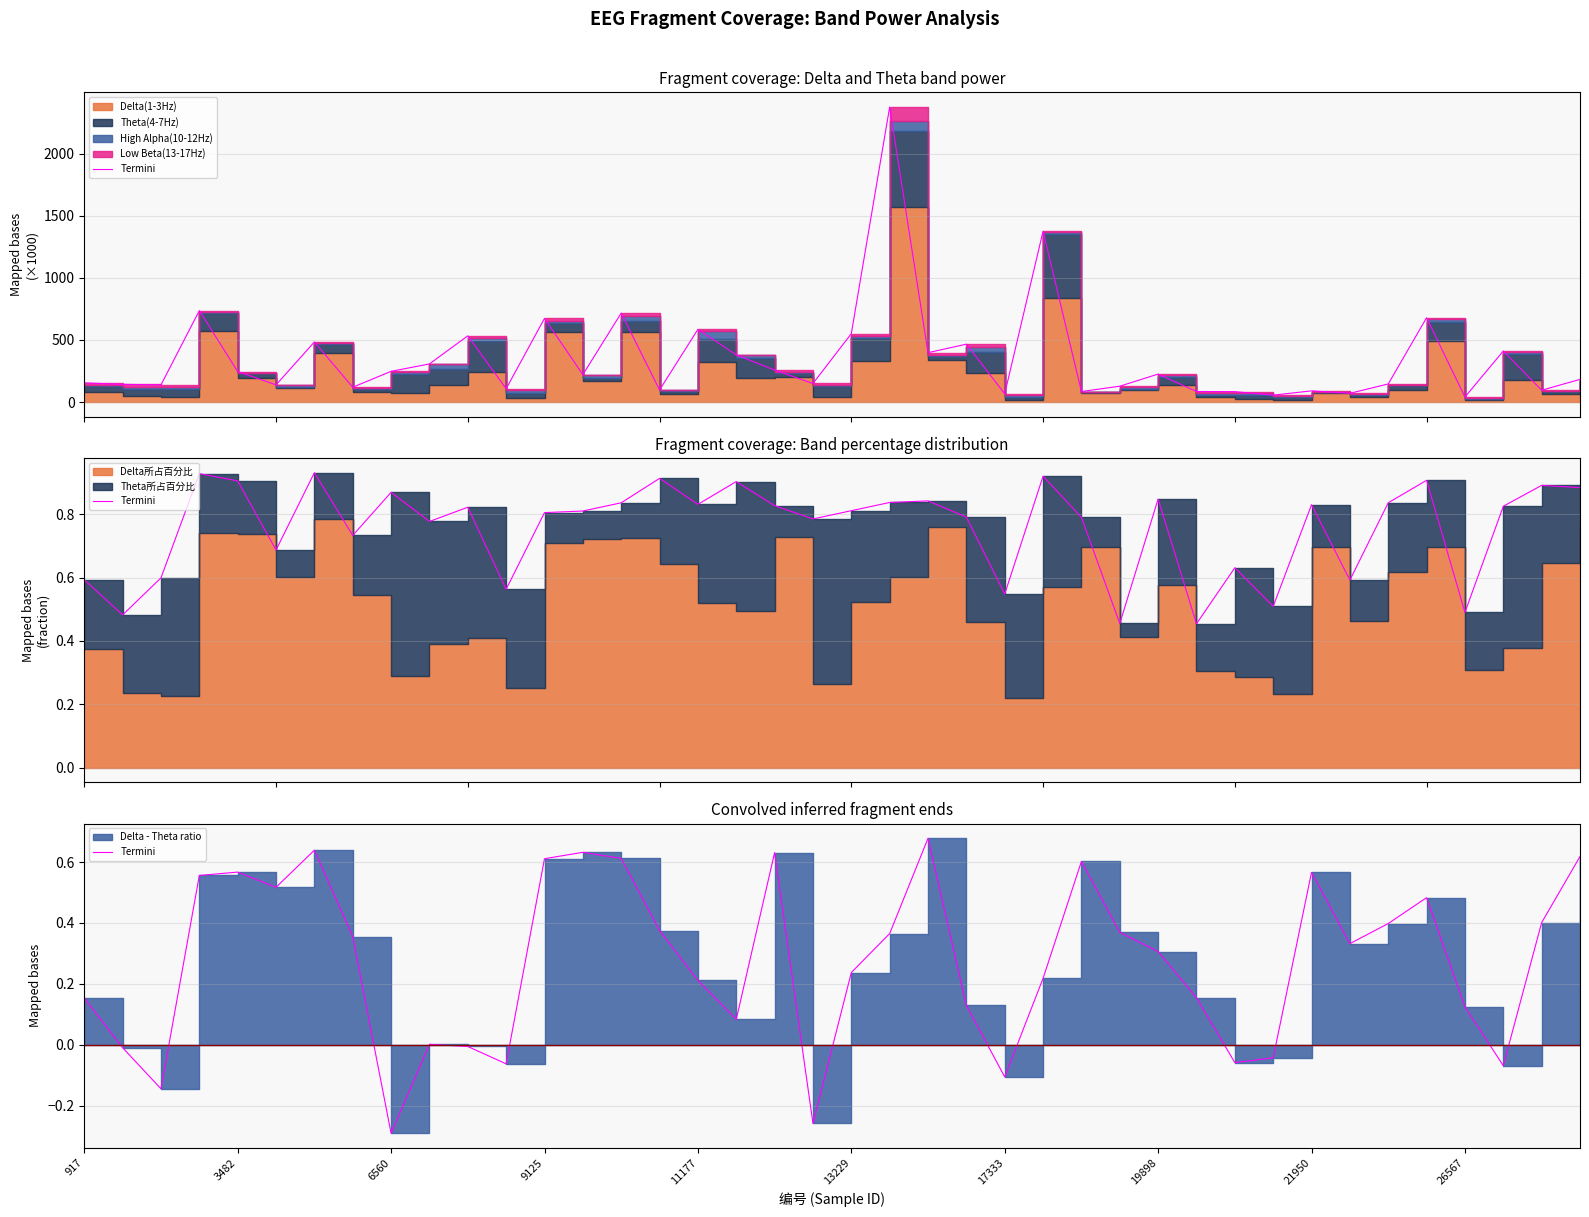

Count the number of categories in the chart.

40